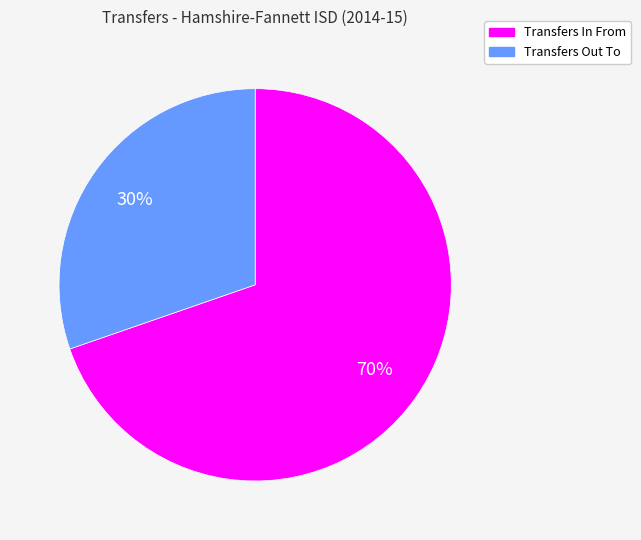

Is it true that Transfers Out To is 30% of the pie?

True